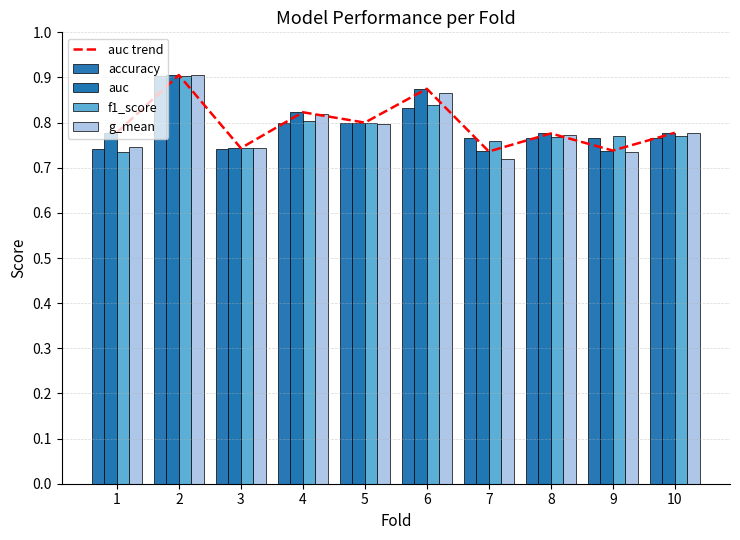

At which category does the chart reach its minimum across all series?

7